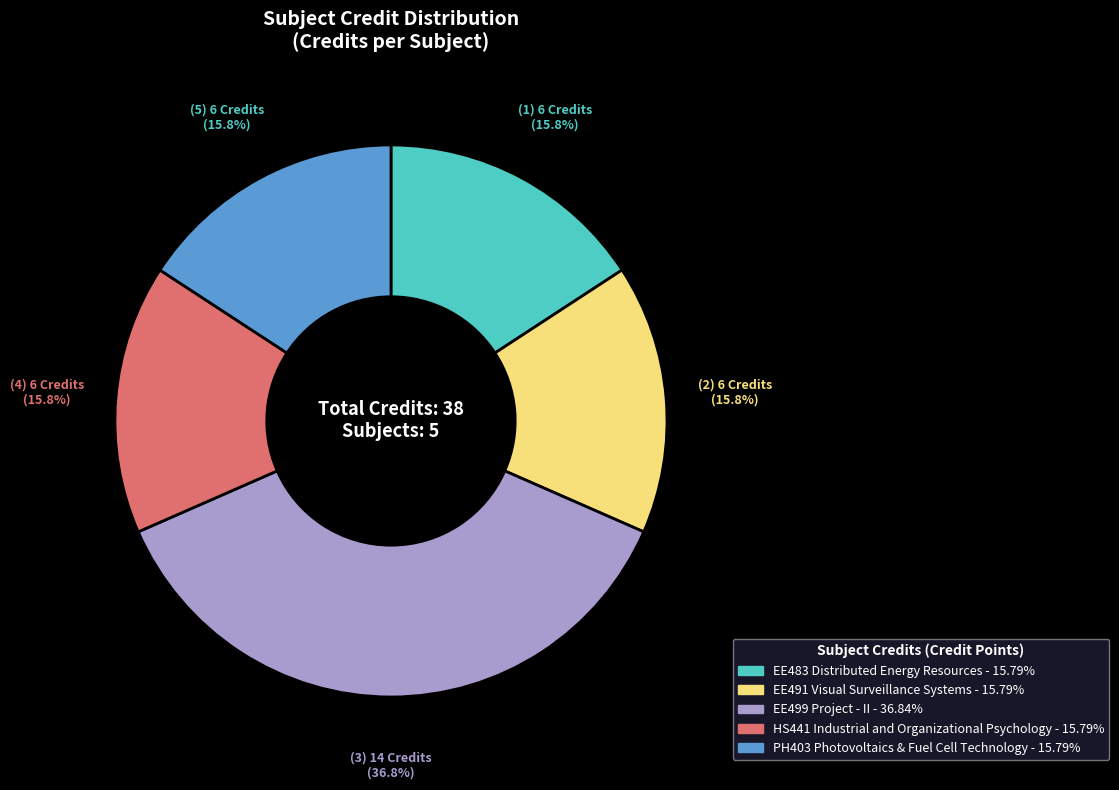

To the nearest percent, what is the combined percentage of EE483 Distributed Energy Resources and EE499 Project - II?

53%